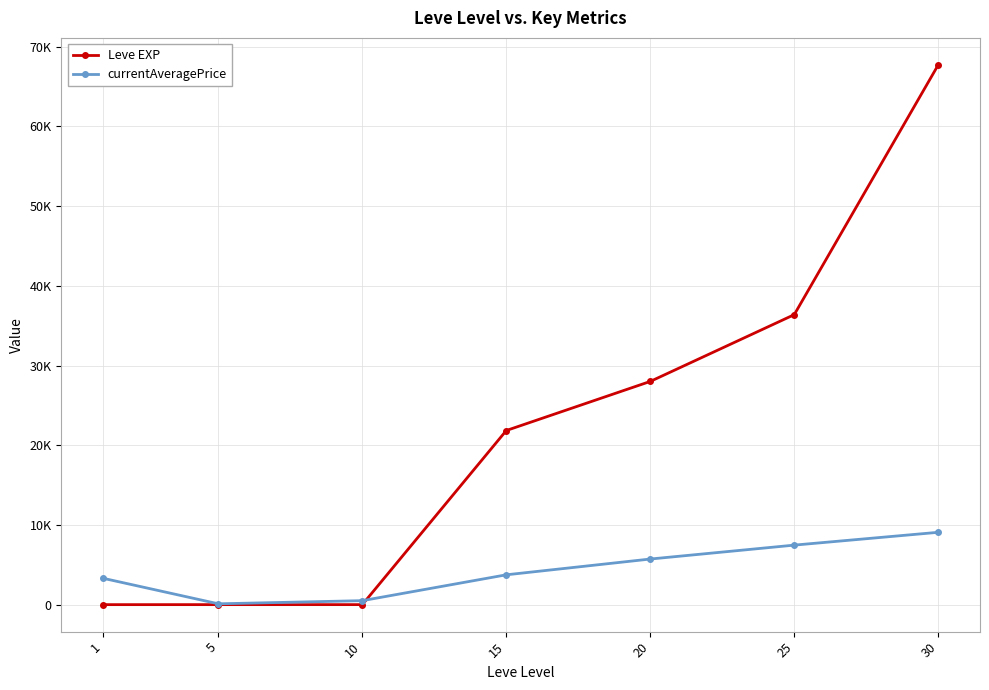

What are all the series names shown in the legend?

Leve EXP, currentAveragePrice